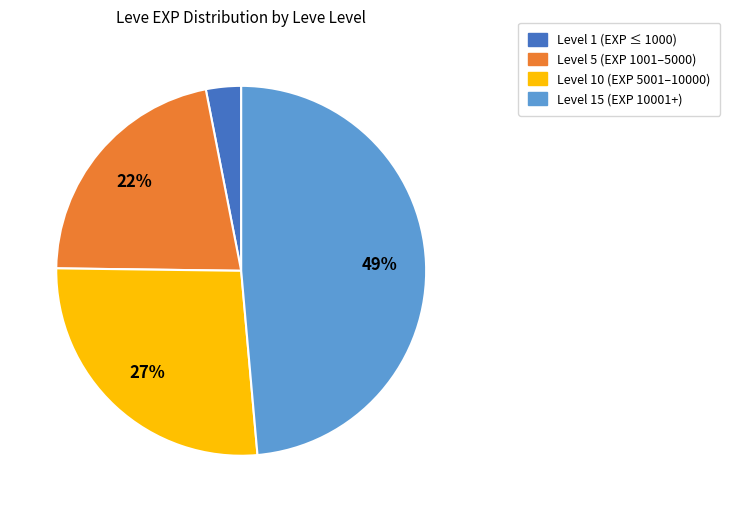

To the nearest percent, what is the difference between the largest and smallest slice percentages?

46%